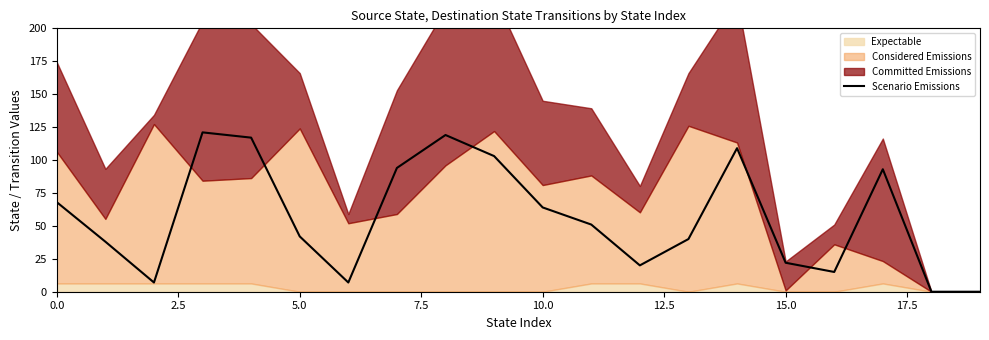

Which has a higher value, 14 or 16?

14